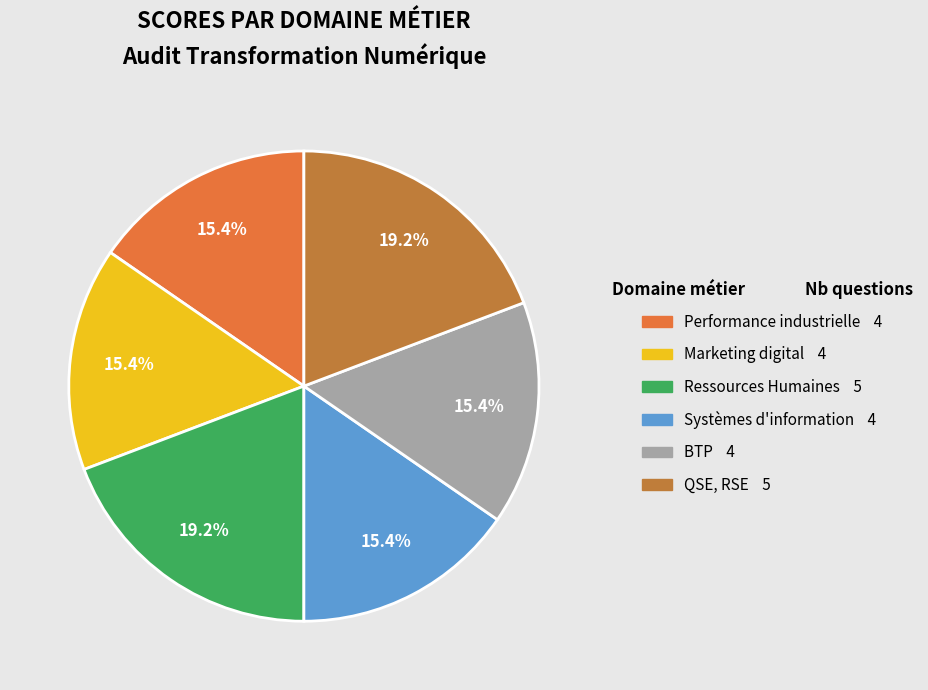

To the nearest percent, what percentage of the pie is Systèmes d'information?

15%